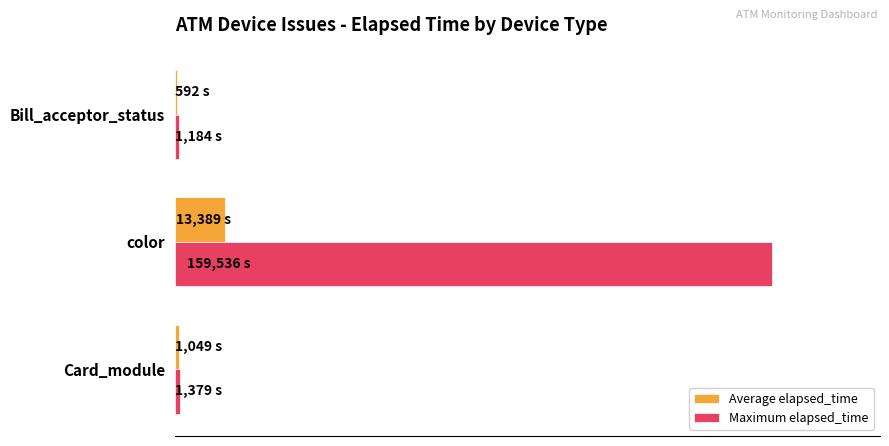

What are all the series names shown in the legend?

Average elapsed_time, Maximum elapsed_time